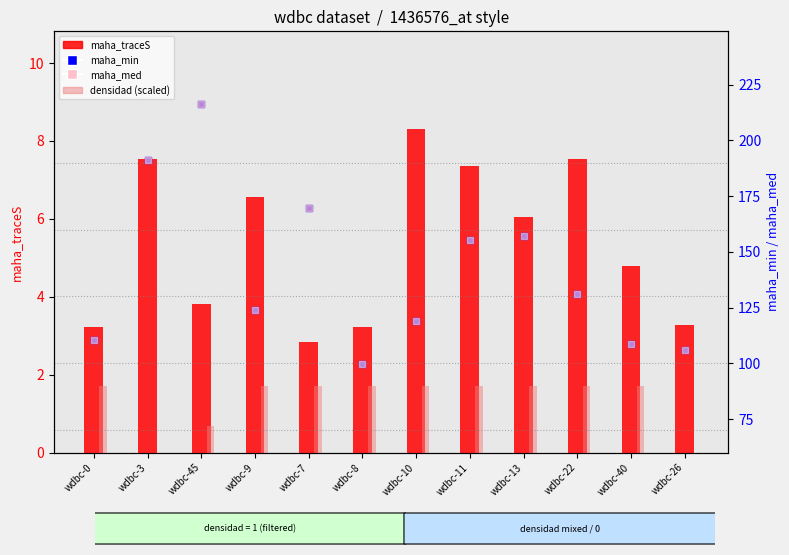

Which series contains the lowest Y value?

maha_traceS